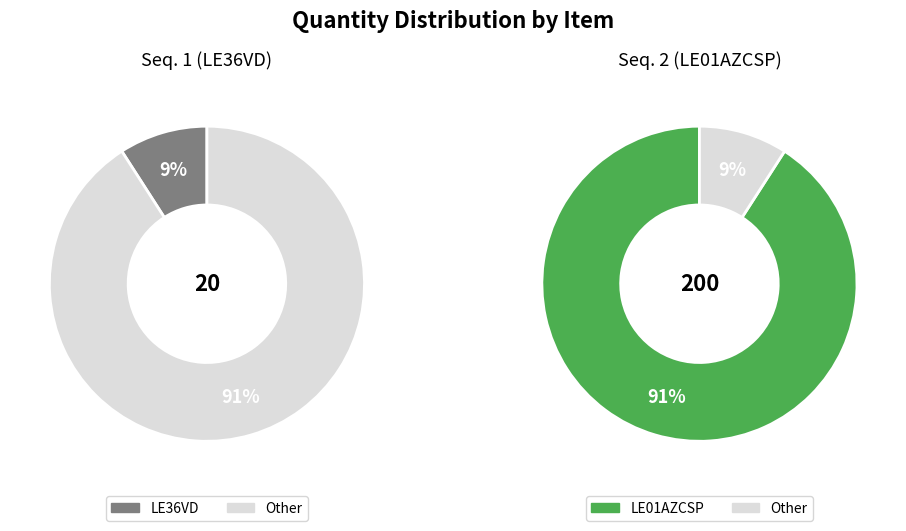

Do 1 and 2 together represent more than half of the pie?

Yes